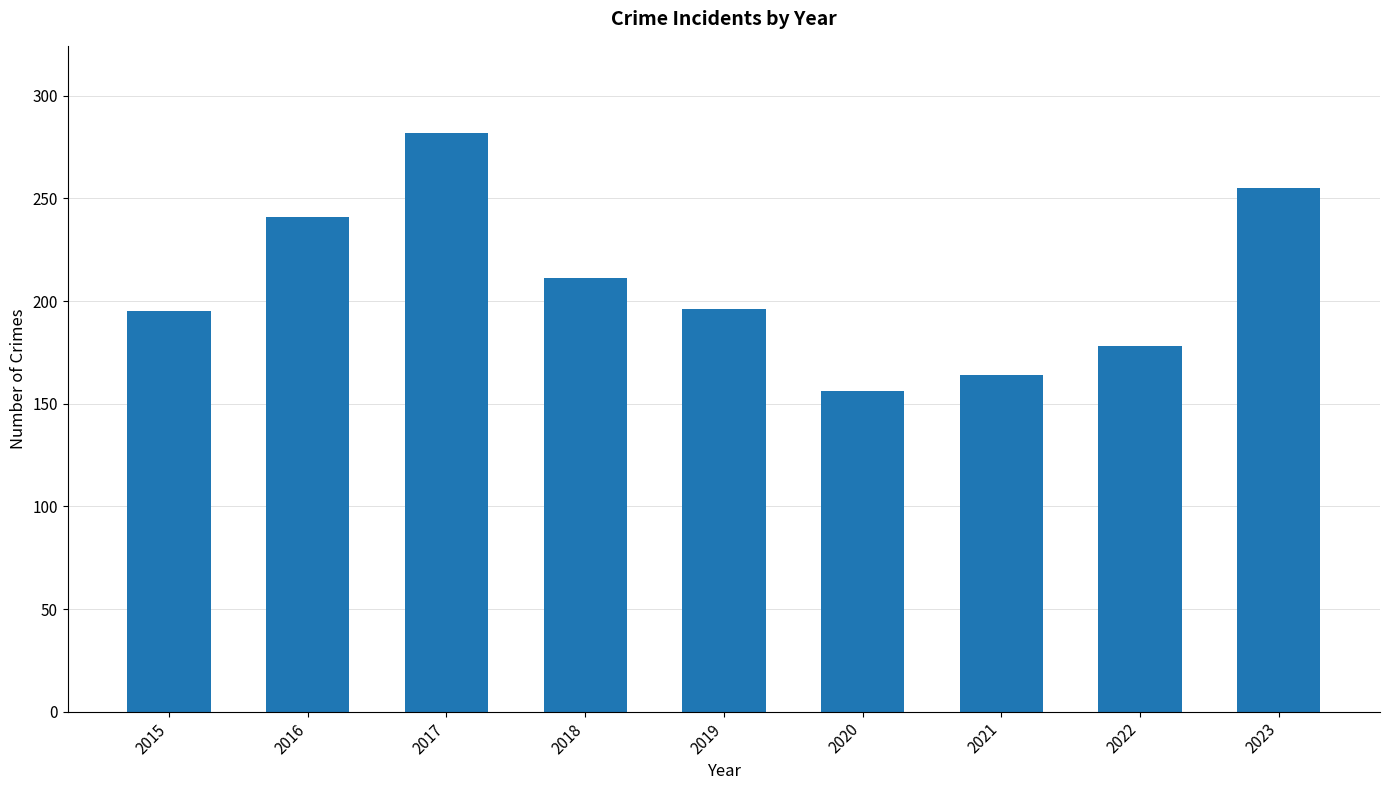

What is the difference between the second highest and second lowest values?

91